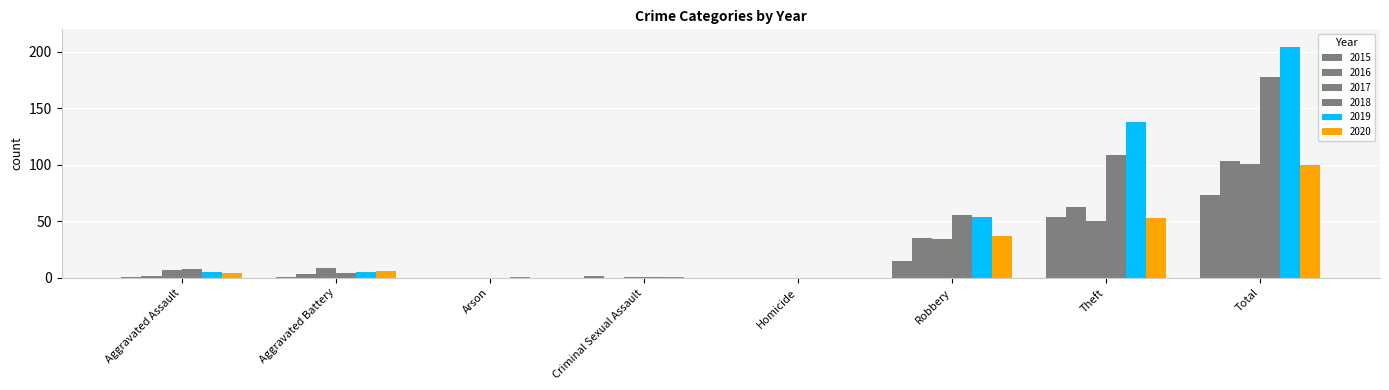

Is it true that 2017 equals 1 at Criminal Sexual Assault?

False